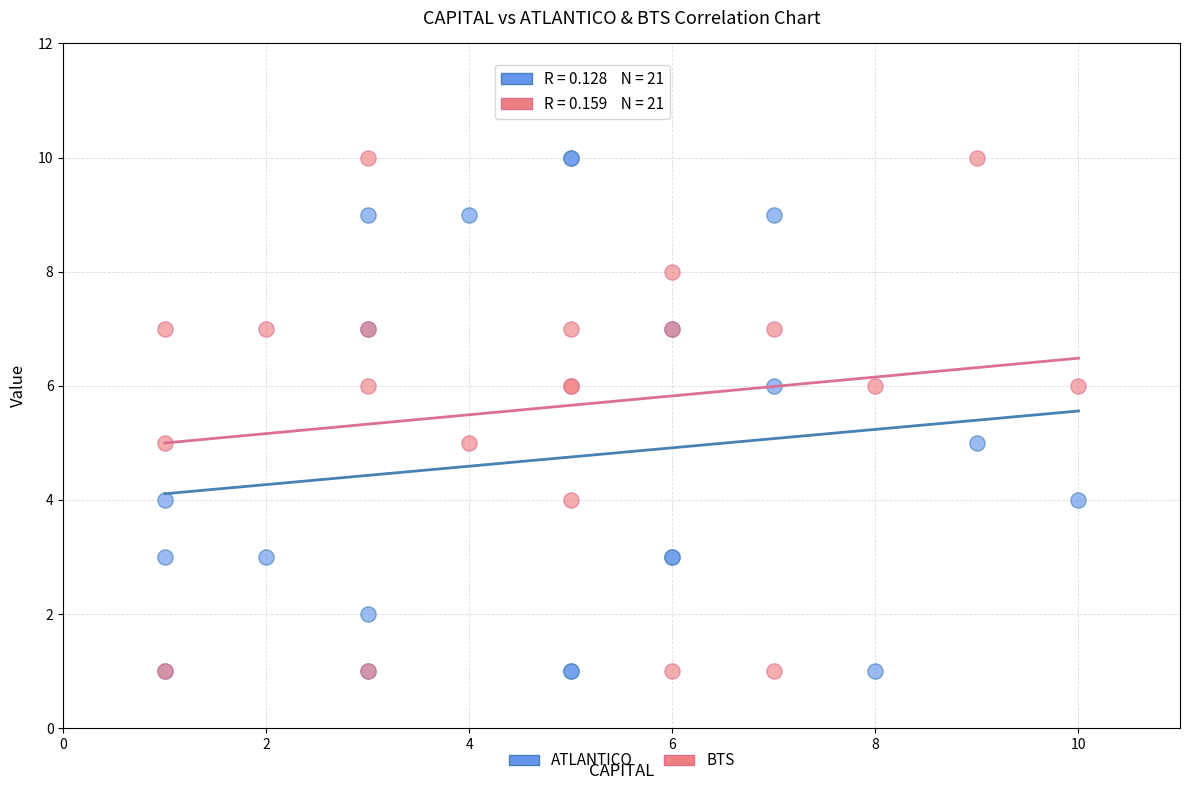

What are all the series names shown in the legend?

ATLANTICO, BTS